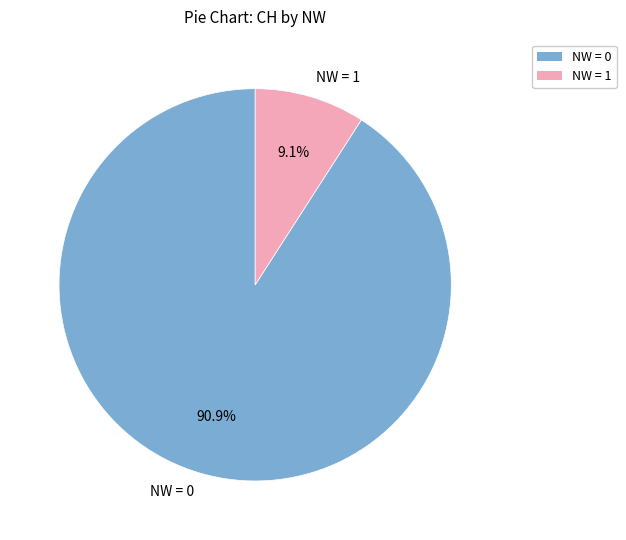

Is there a majority slice in this chart?

Yes